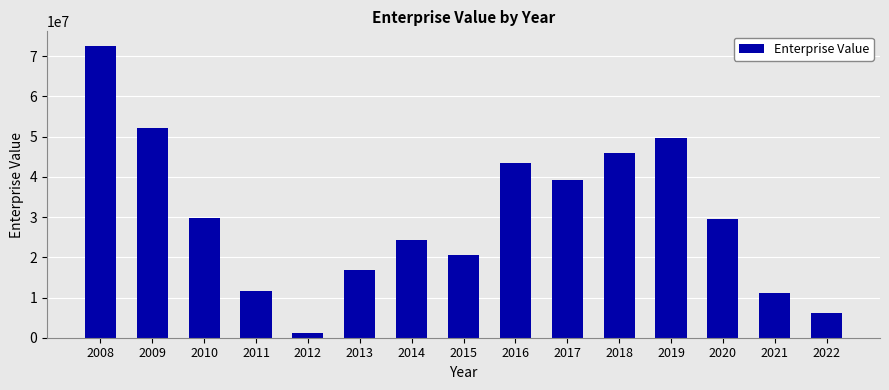

What is the value of the 7th bar from the left?

24300400.0